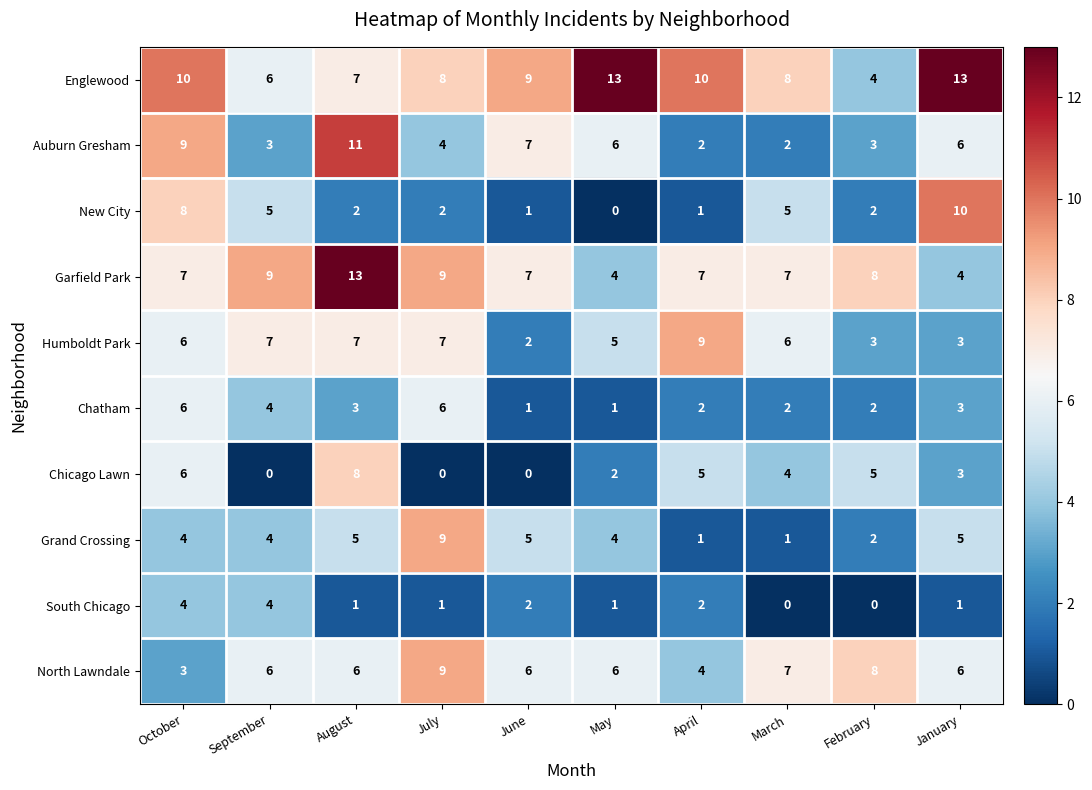

What is the spread (max minus min) of values at January?

12